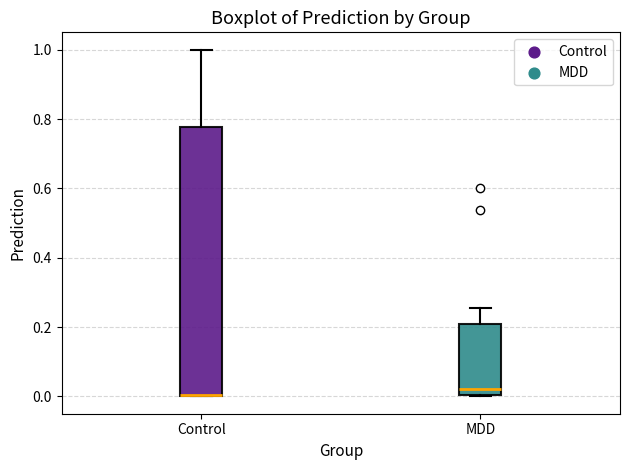

Where does the upper whisker of the box for MDD end on the y-axis? The values are not printed on the chart, so give them approximately, as read against the axis.

0.26